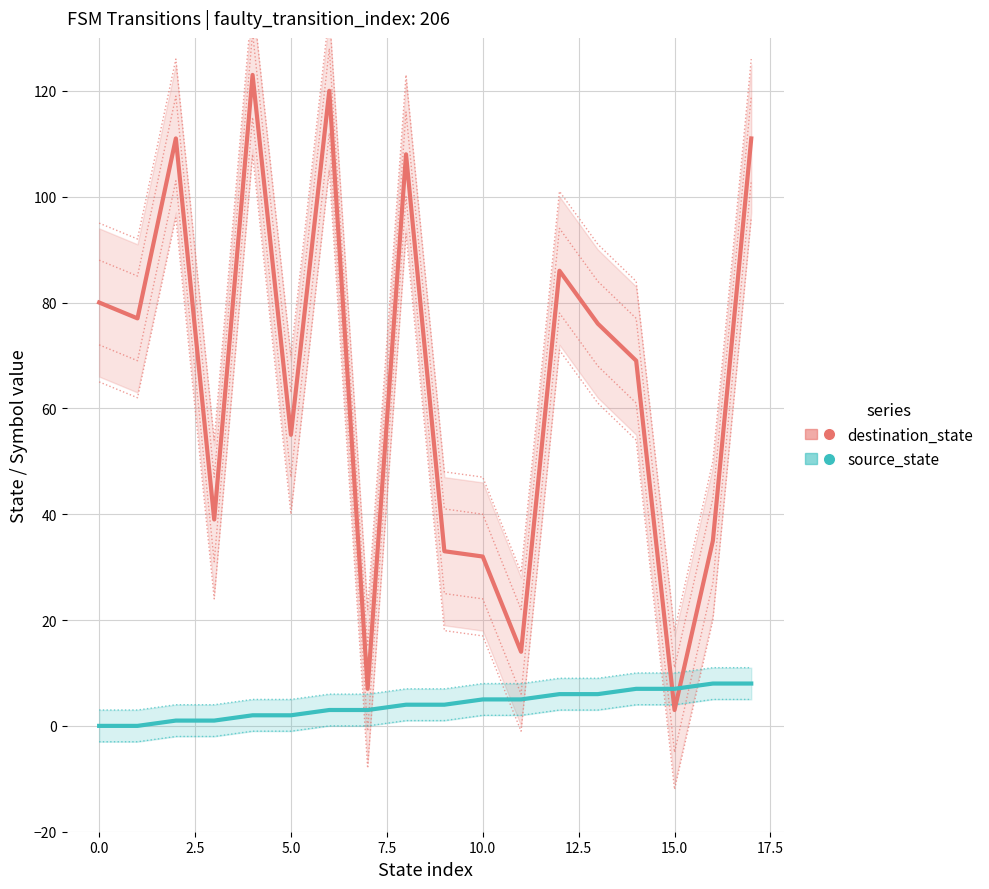

Reading left to right, extract all data points from this chart.

destination_state: 80	77	111	39	123	55	120	7	108	33	32	14	86	76	69	3	35	111
source_state: 0	0	1	1	2	2	3	3	4	4	5	5	6	6	7	7	8	8